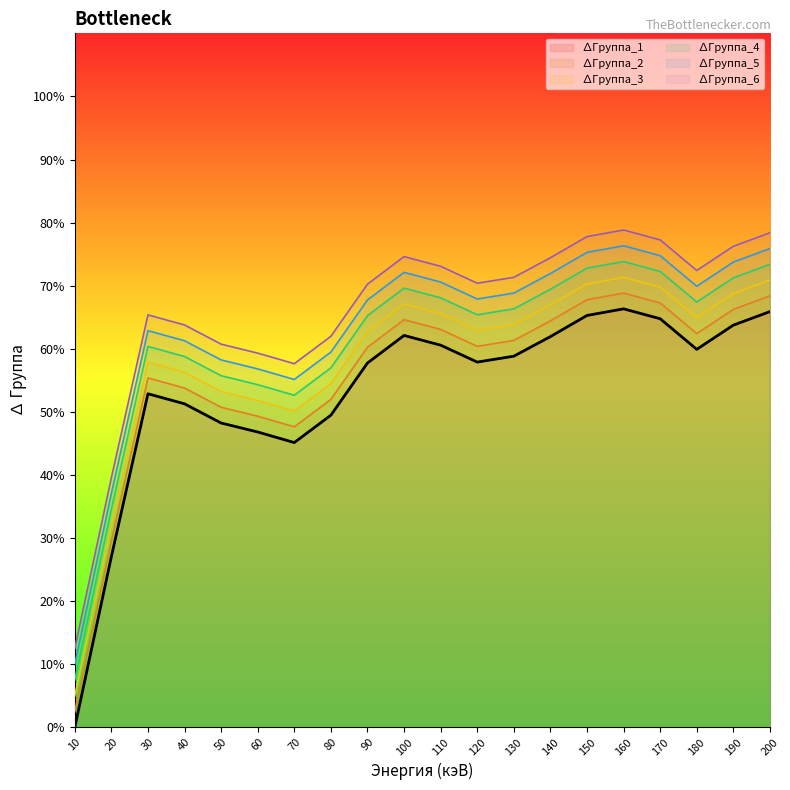

What are all the series names shown in the legend?

∆Группа_1, ∆Группа_2, ∆Группа_3, ∆Группа_4, ∆Группа_5, ∆Группа_6